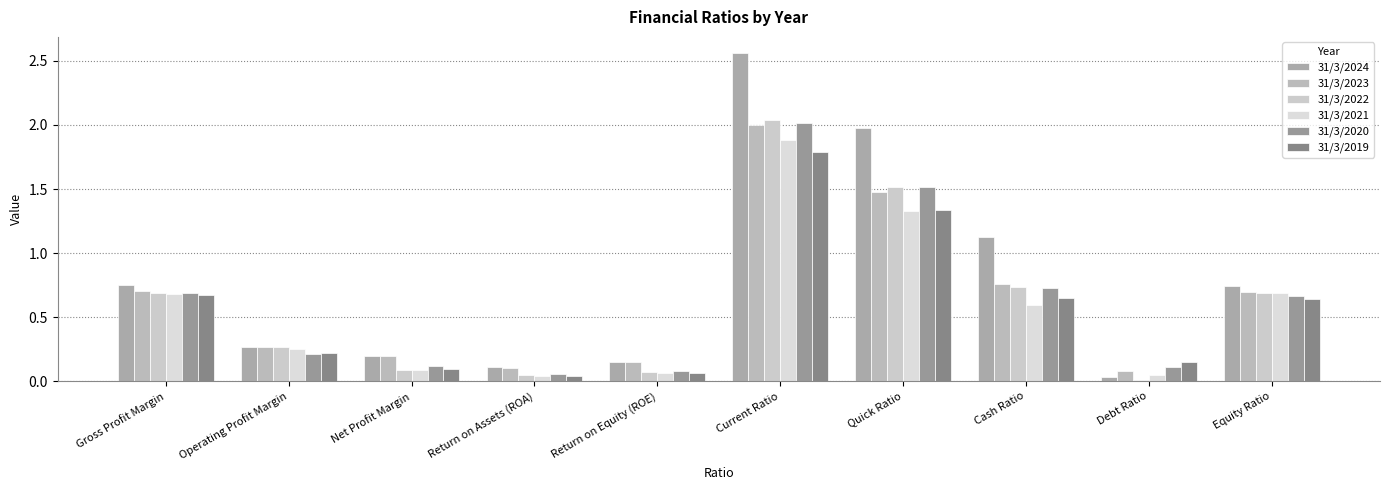

Which label corresponds to the largest value in the chart?

Current Ratio